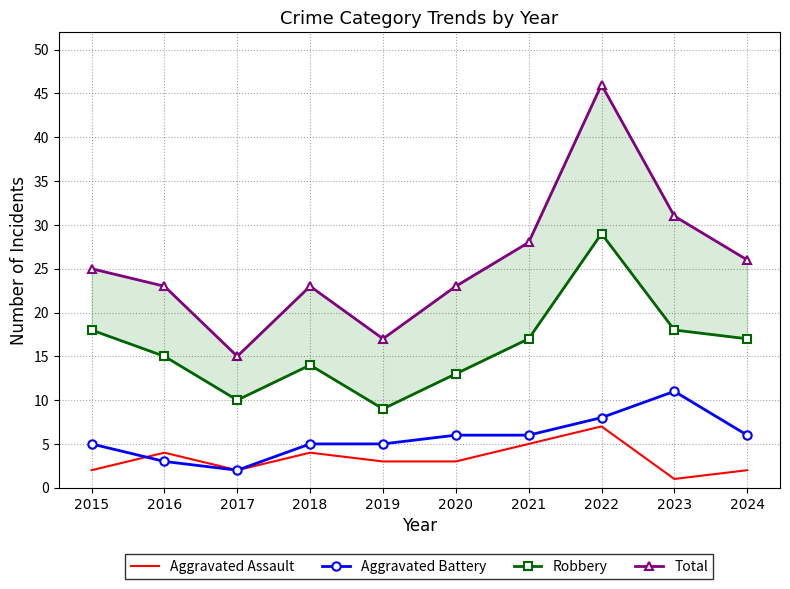

True or false: Robbery and Total intersect in this chart.

False